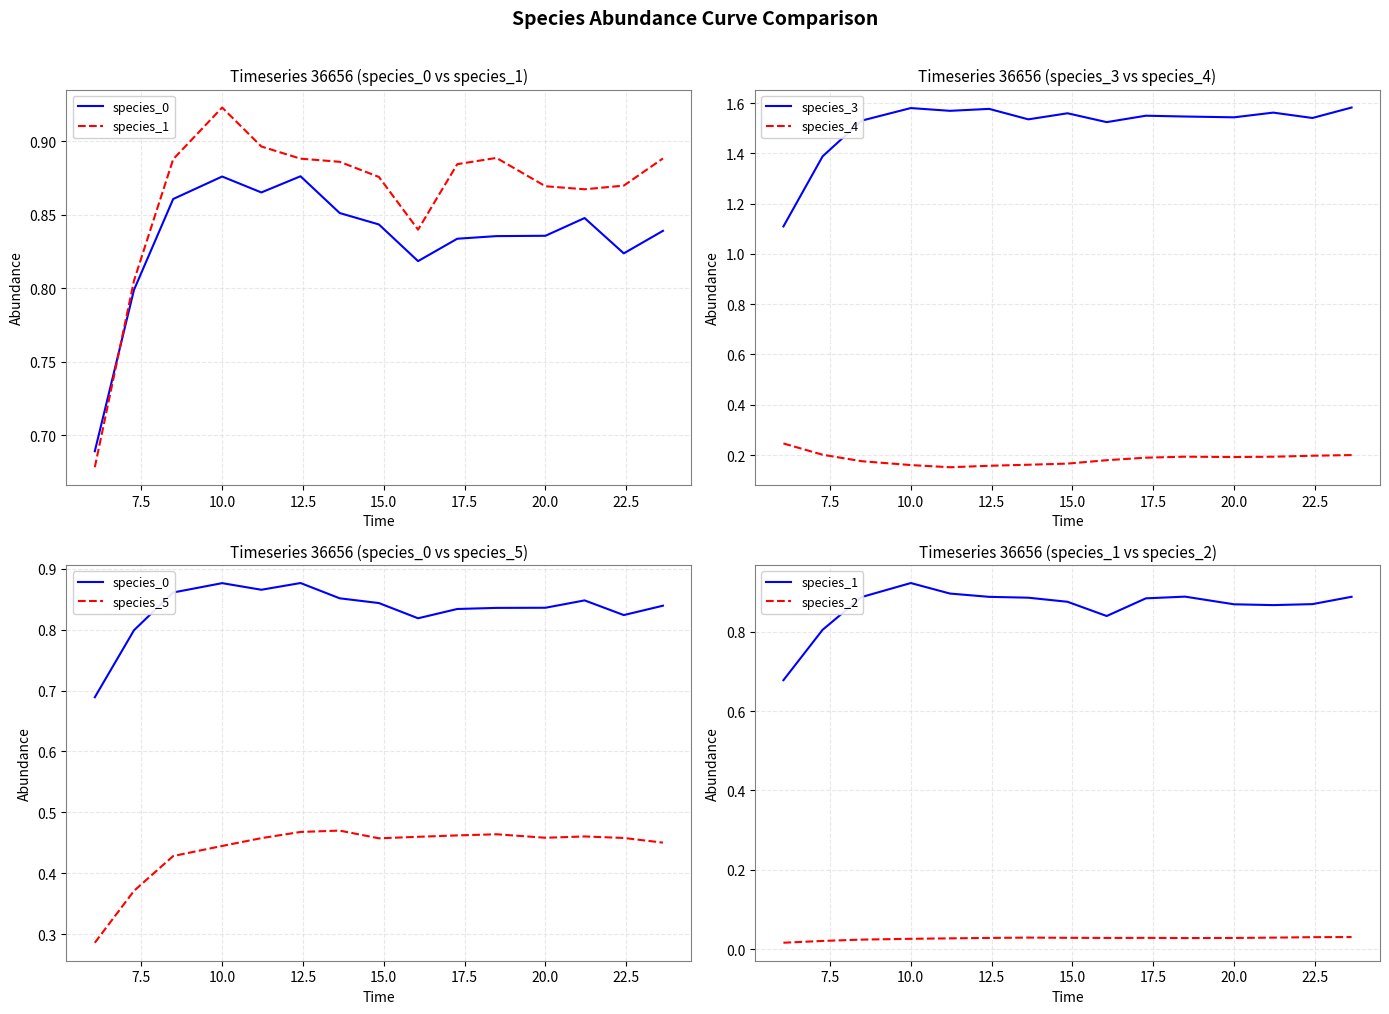

Which series has the largest total across all categories?

species_3